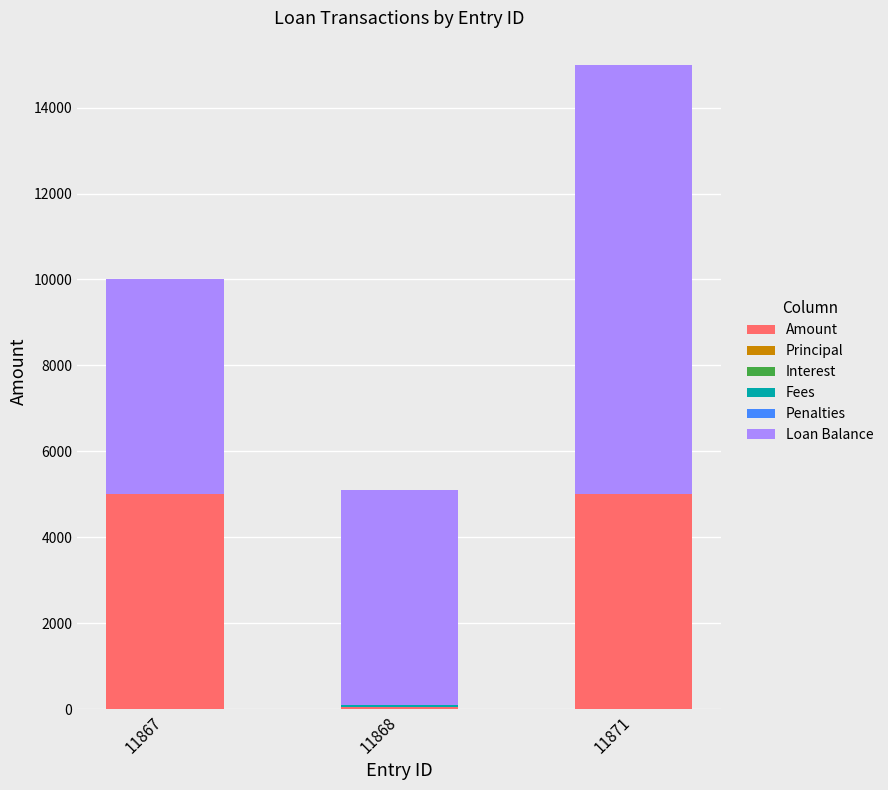

At which category is the sum across all series the highest?

11871